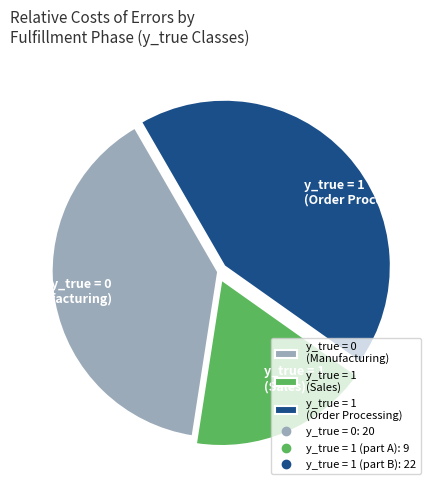

Which category has the biggest portion of the pie?

y_true = 1 (Order Processing)